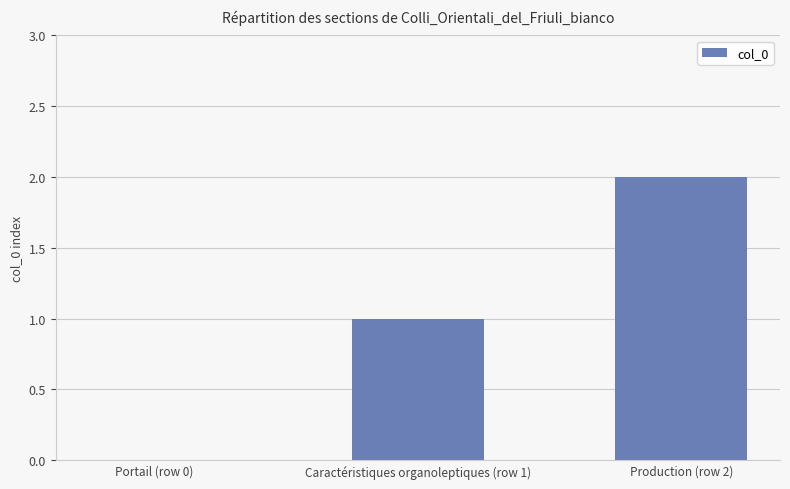

Which category has the highest value across all series?

Production (row 2)